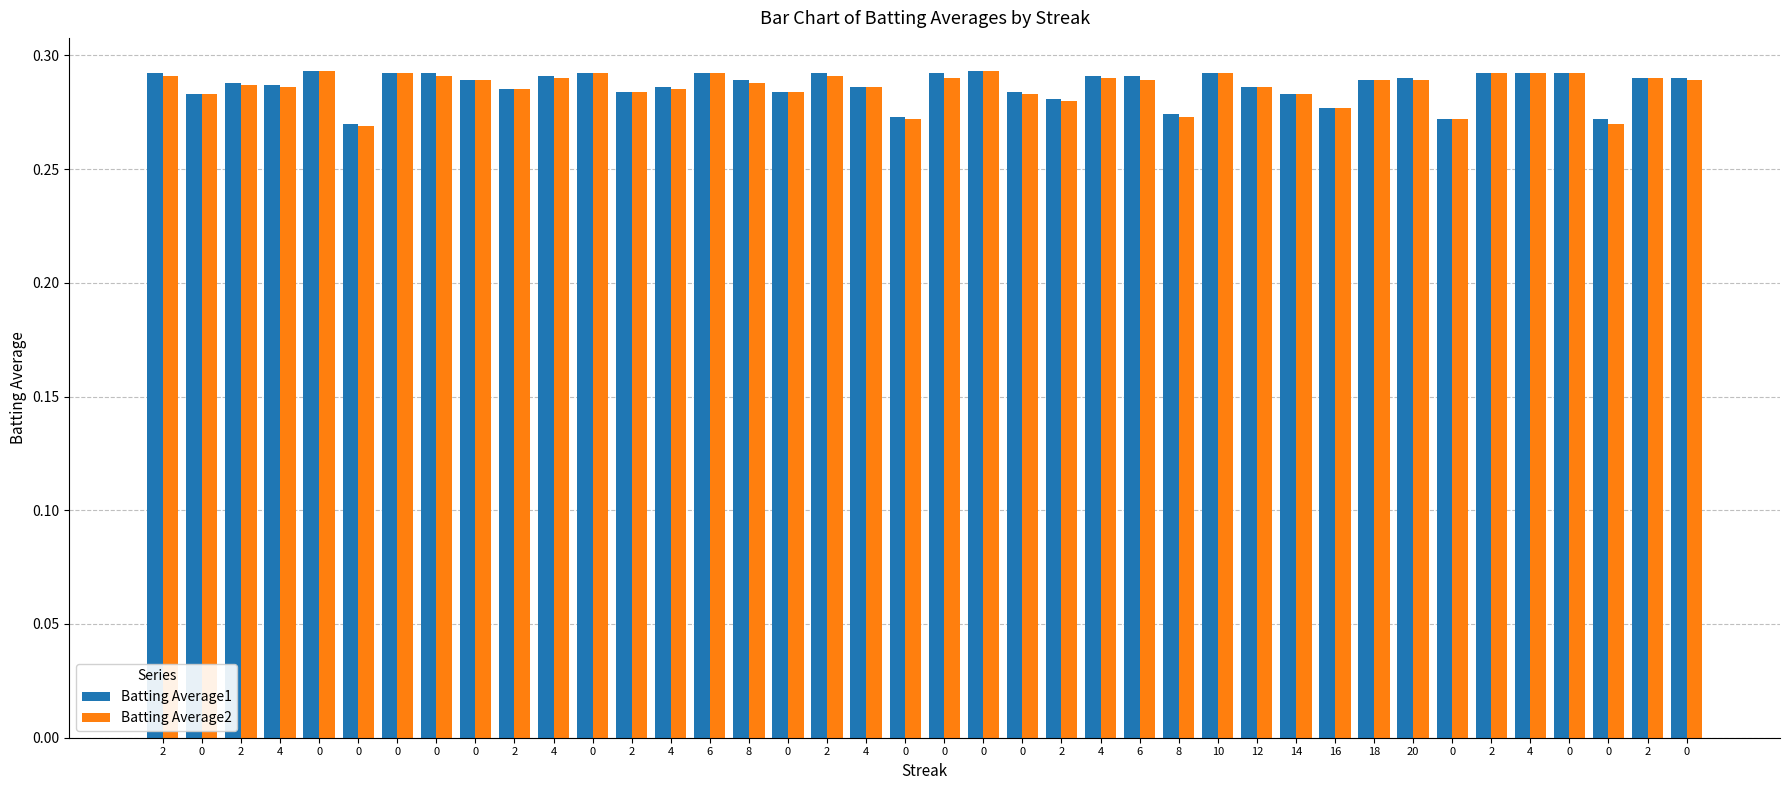

Count the number of categories in the chart.

40